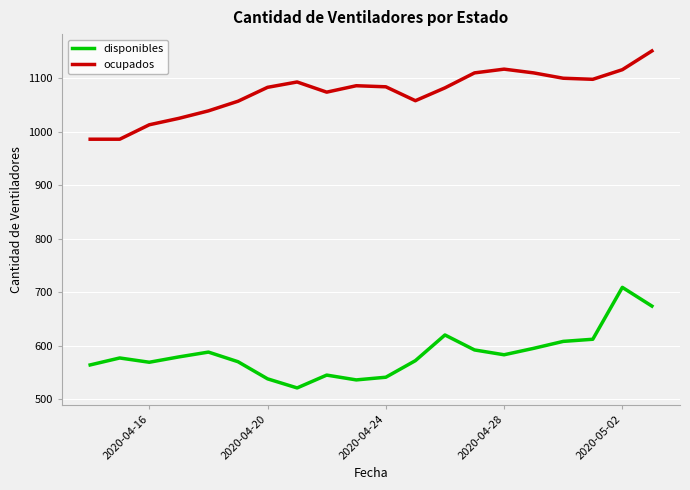

List the series in order of their overall mean, highest first.

ocupados, disponibles